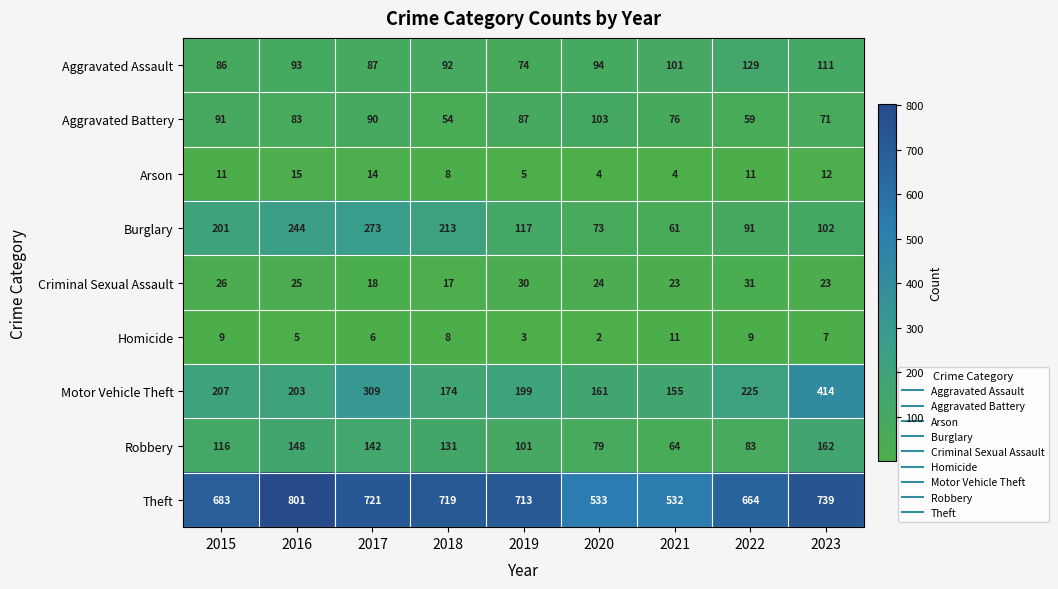

At how many categories does at least one series exceed 690?

5